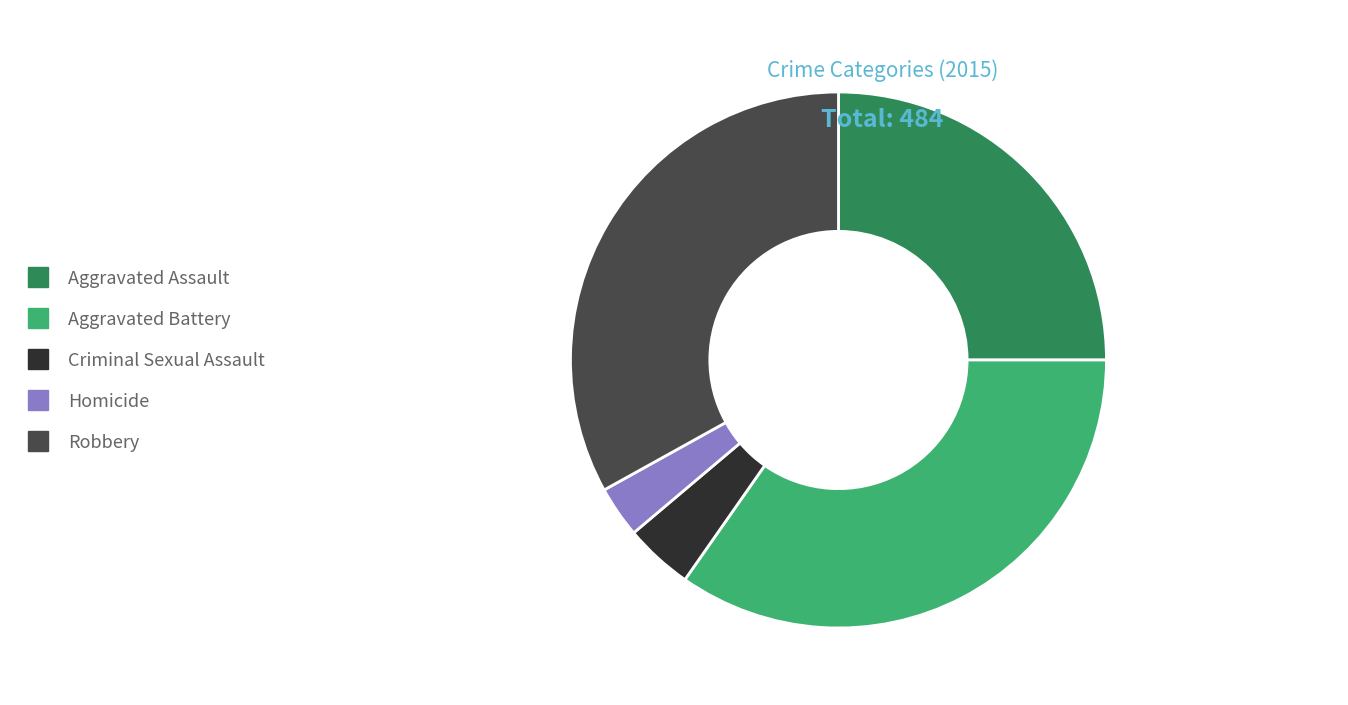

Rank the categories by value from lowest to highest.

Homicide, Criminal Sexual Assault, Aggravated Assault, Robbery, Aggravated Battery